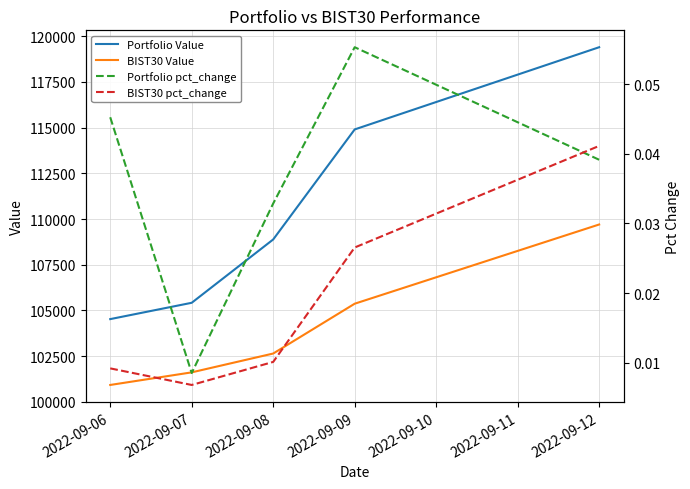

Reading right to left, transcribe all the data shown in this chart.

Portfolio Value: 119397.8	114900.7	108881.4	105416.7	104523.7
BIST30 Value: 109699.7	105366.3	102640.9	101610.7	100921.2
Portfolio pct_change: 0.0	0.1	0.0	0.0	0.0
BIST30 pct_change: 0.0	0.0	0.0	0.0	0.0